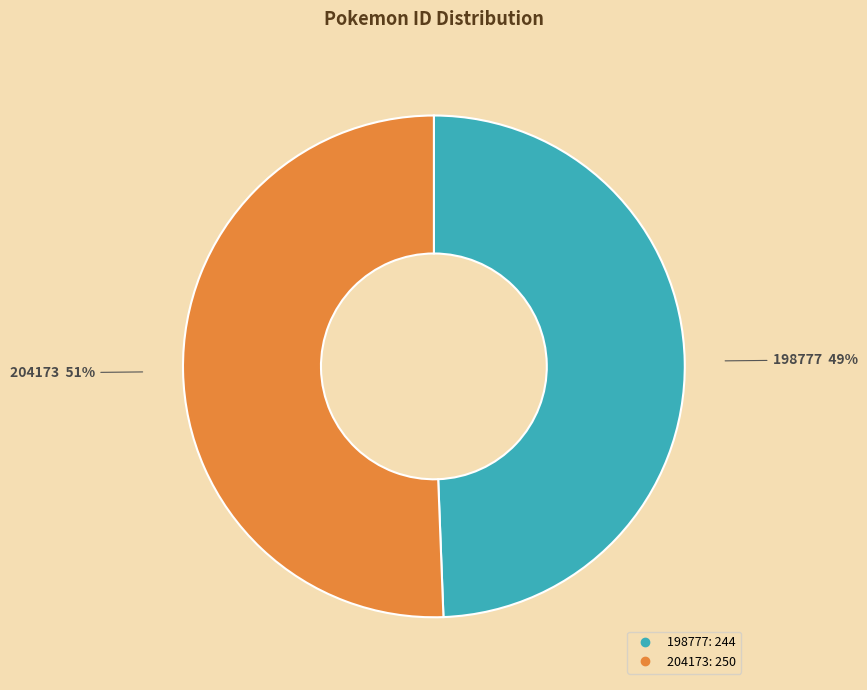

Combined, do 198777 and 204173 account for over 50%?

Yes